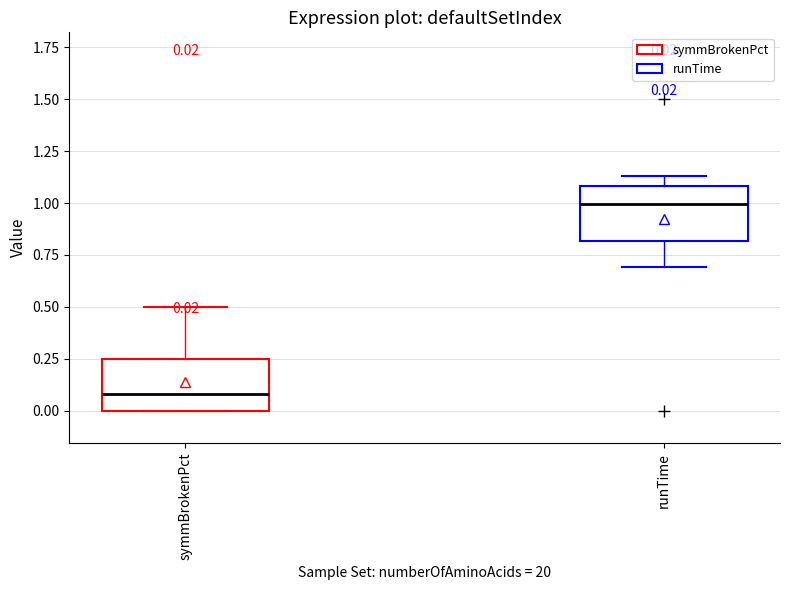

Which box's median line is the highest?

runTime